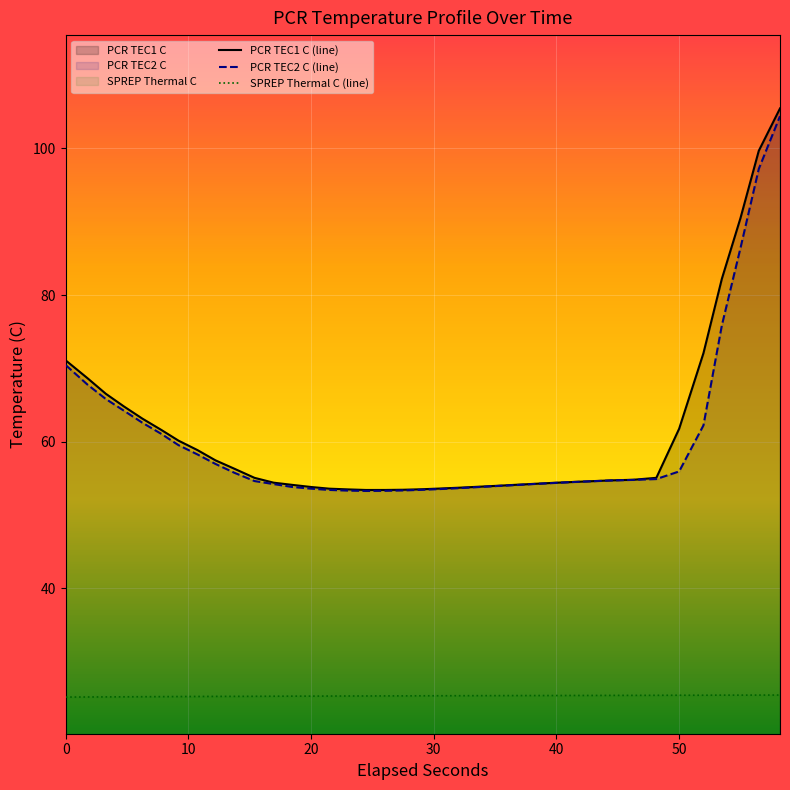

What is the highest value of the PCR TEC2 C (line) series?

104.4